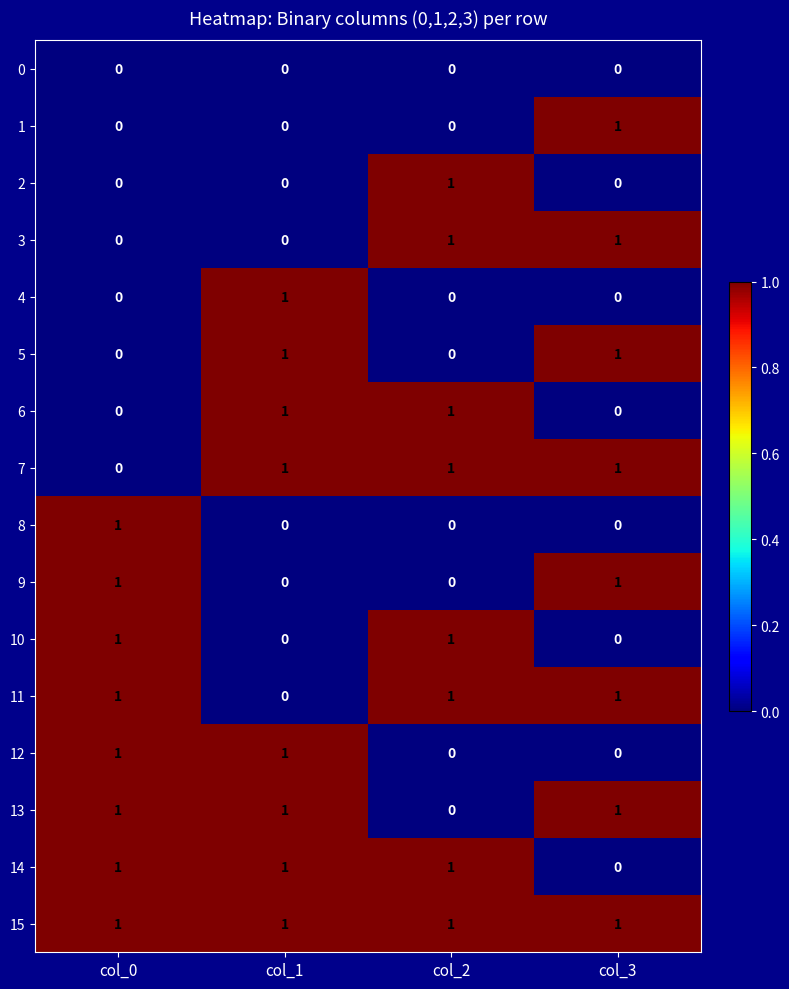

The 8 series shows 0 at col_3. True or false?

True